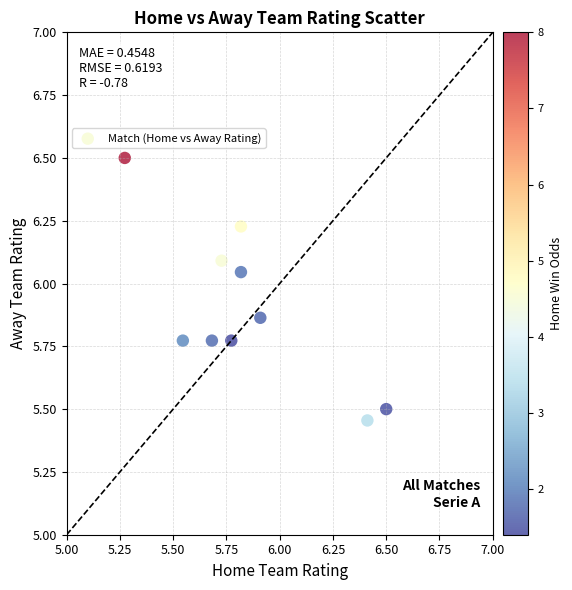

What is the range of X values (max minus min)?

1.2